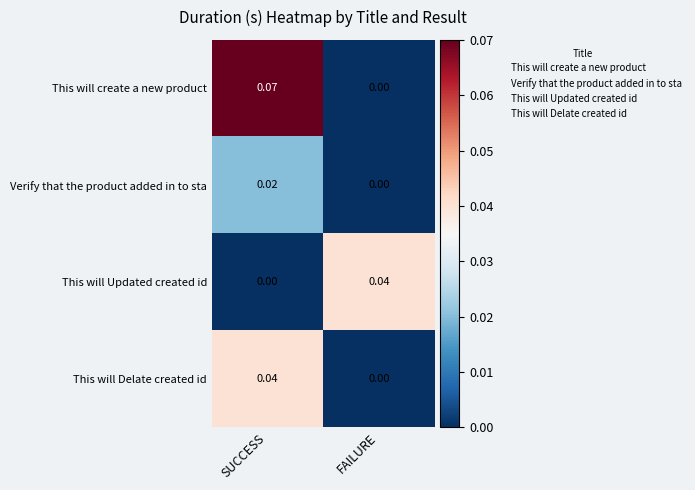

At which category is the sum across all series the highest?

SUCCESS